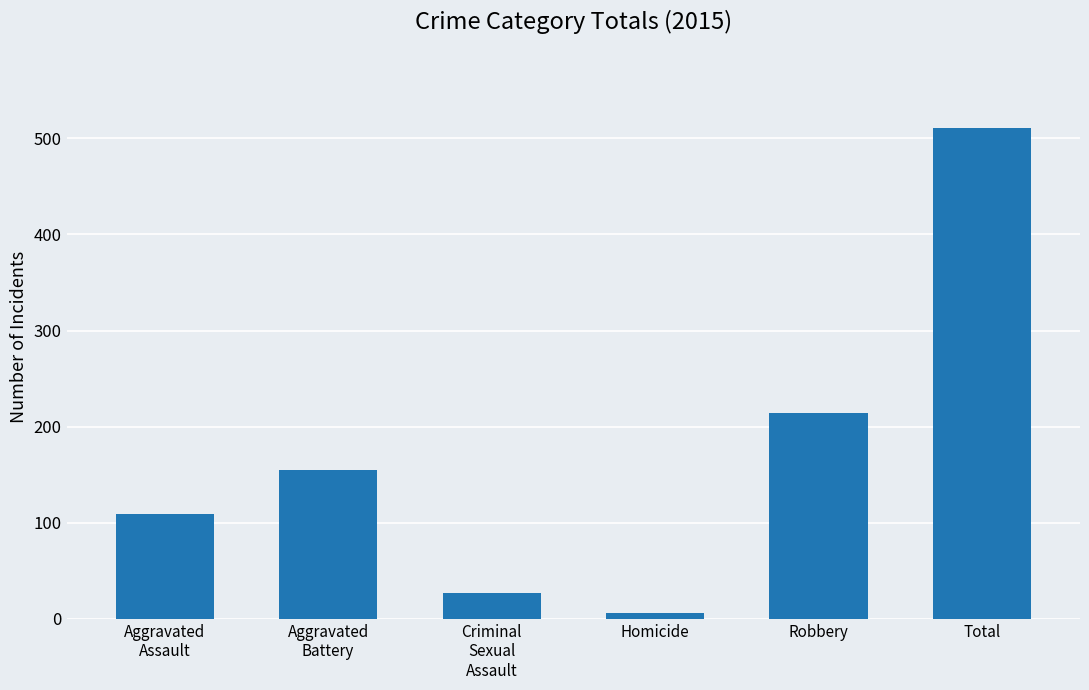

What is the approximate value at Total, to the nearest 100?

500